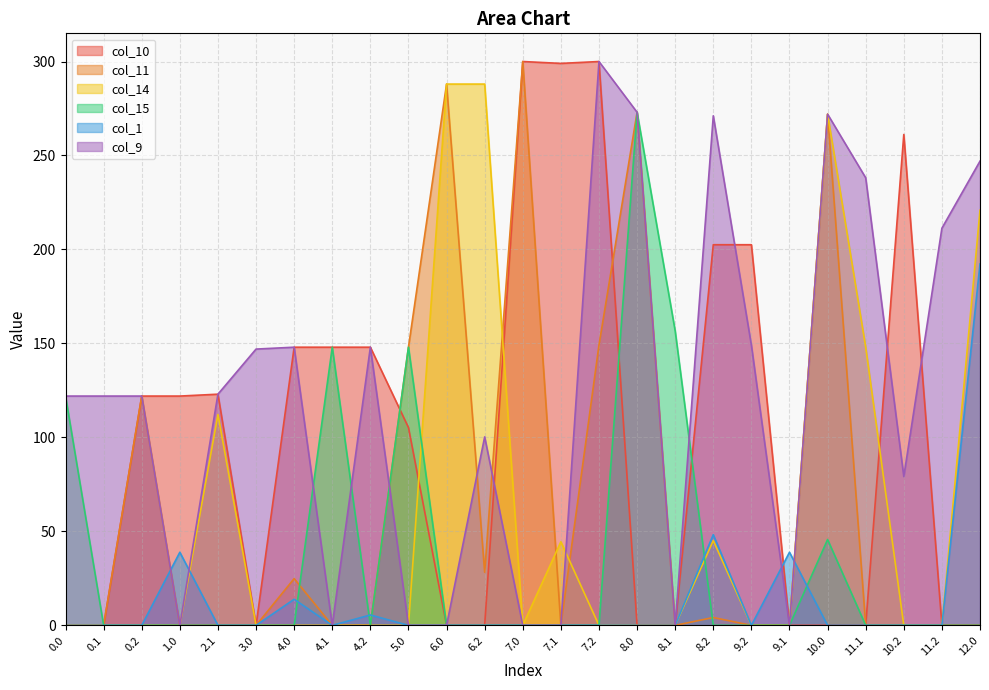

Which series has the largest range (max minus min)?

col_10